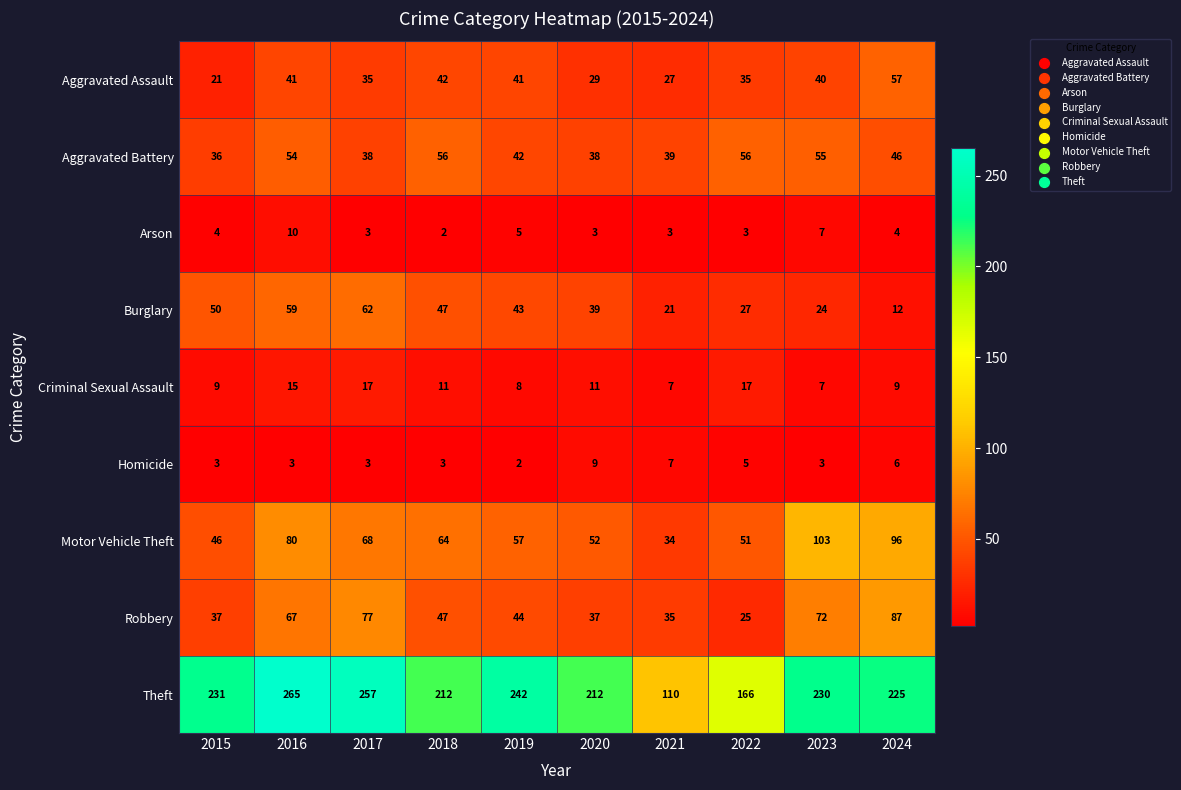

How many categories are shown in the chart?

10